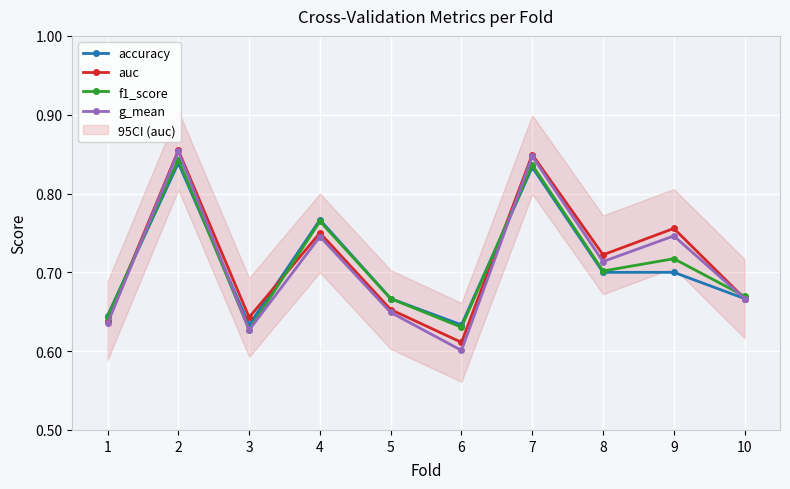

What is the minimum value shown in the chart?

0.6